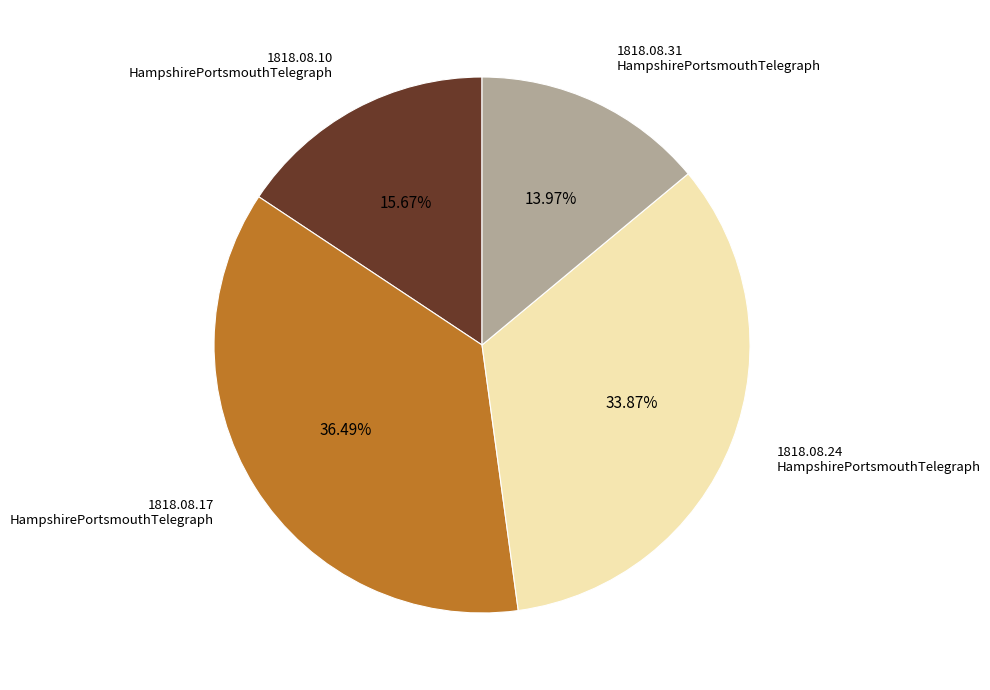

How many slices are in this pie chart?

4